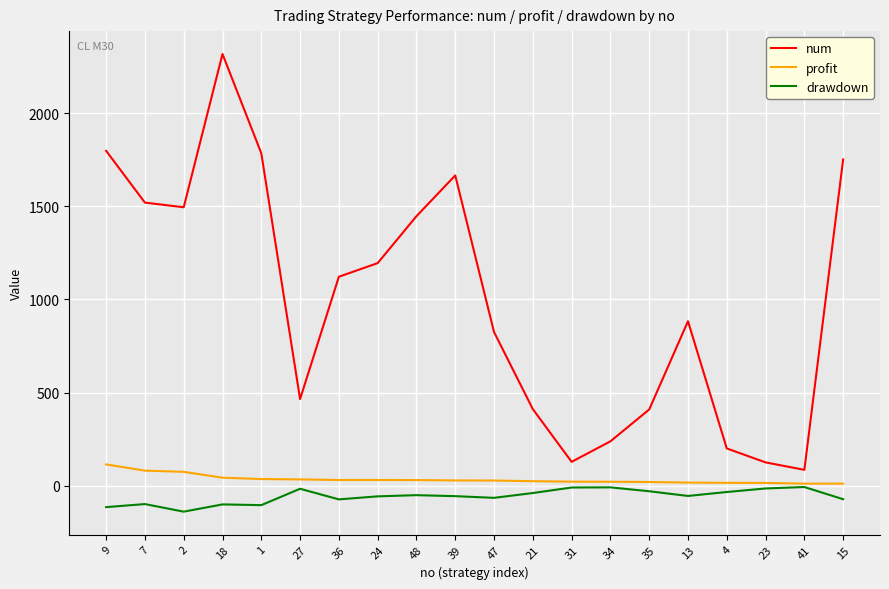

Read the profit value at 24.

30.4